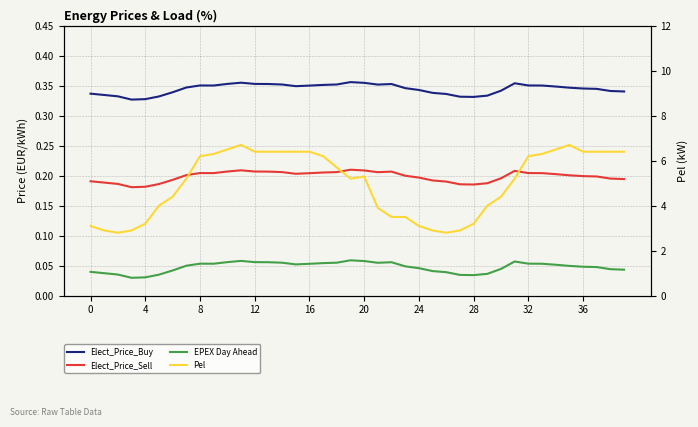

True or false: Elect_Price_Buy and Pel cross at least once.

False